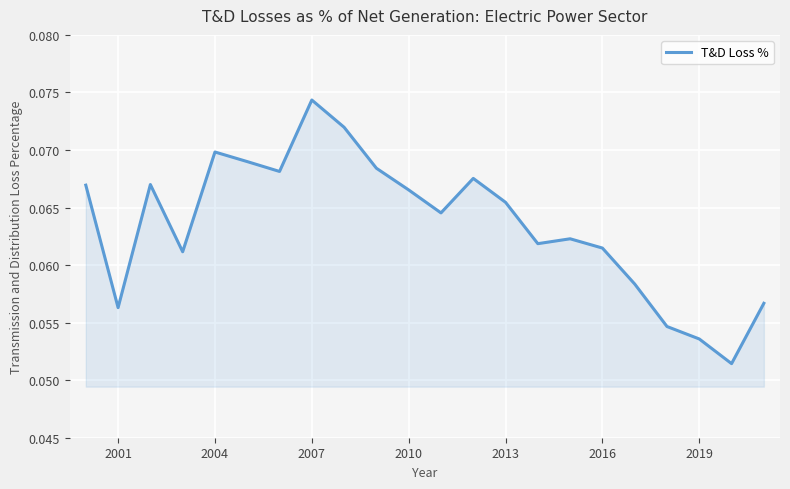

What is the value of the 9th point from the left?

0.1